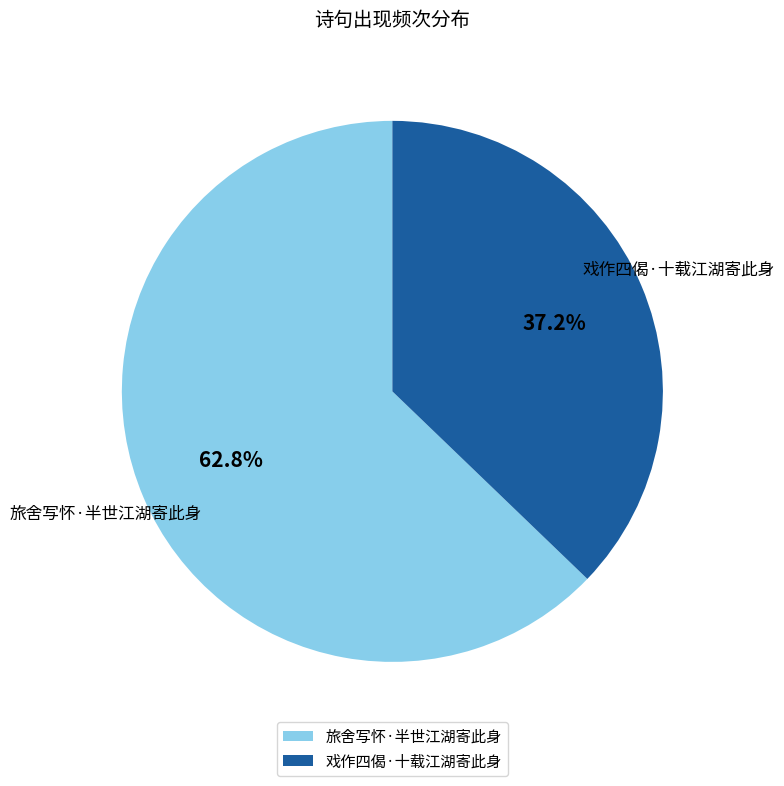

Is it true that 戏作四偈·十载江湖寄此身 is 51% of the pie?

False